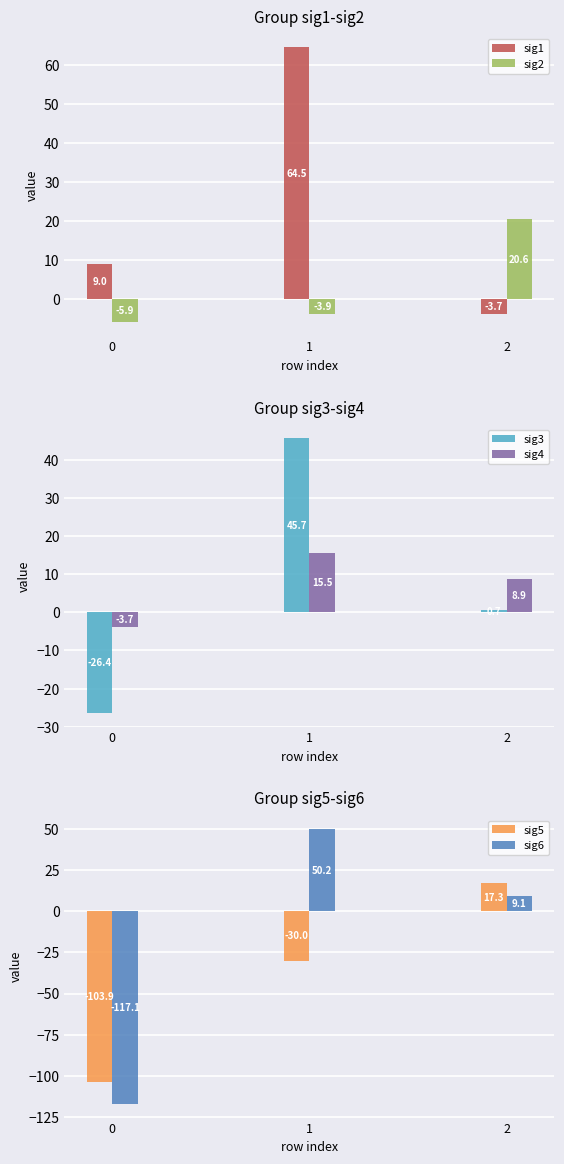

Is the value of sig3 at 1 greater than the value of sig4 at 2?

Yes